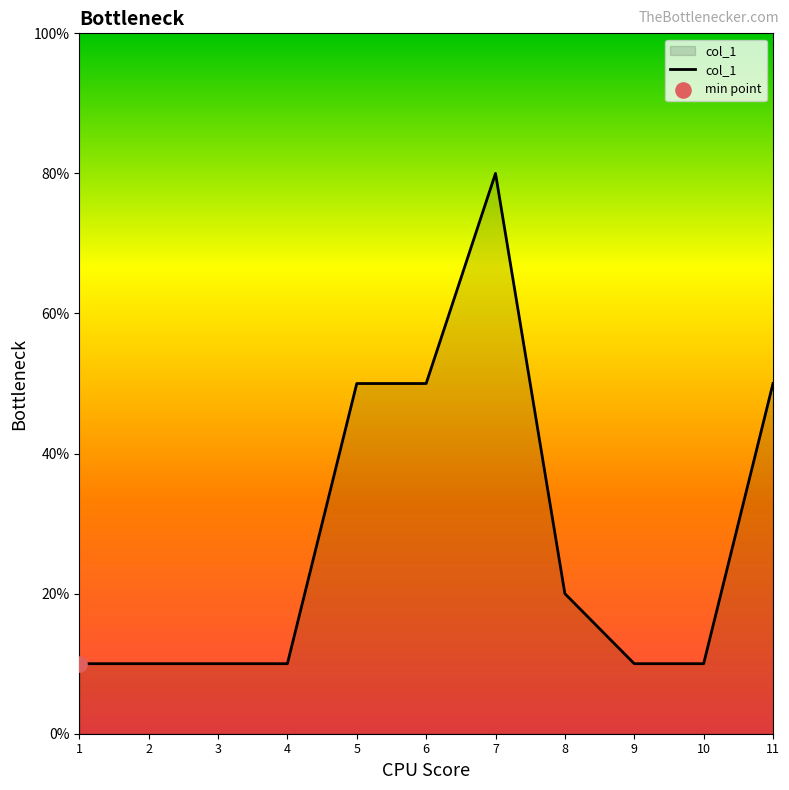

Approximately how many times larger is the value at 8 compared to 10?

2.0